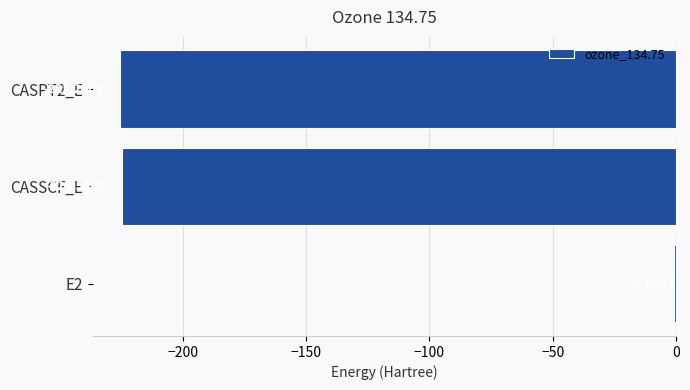

At which label is the value closest to -112?

E2